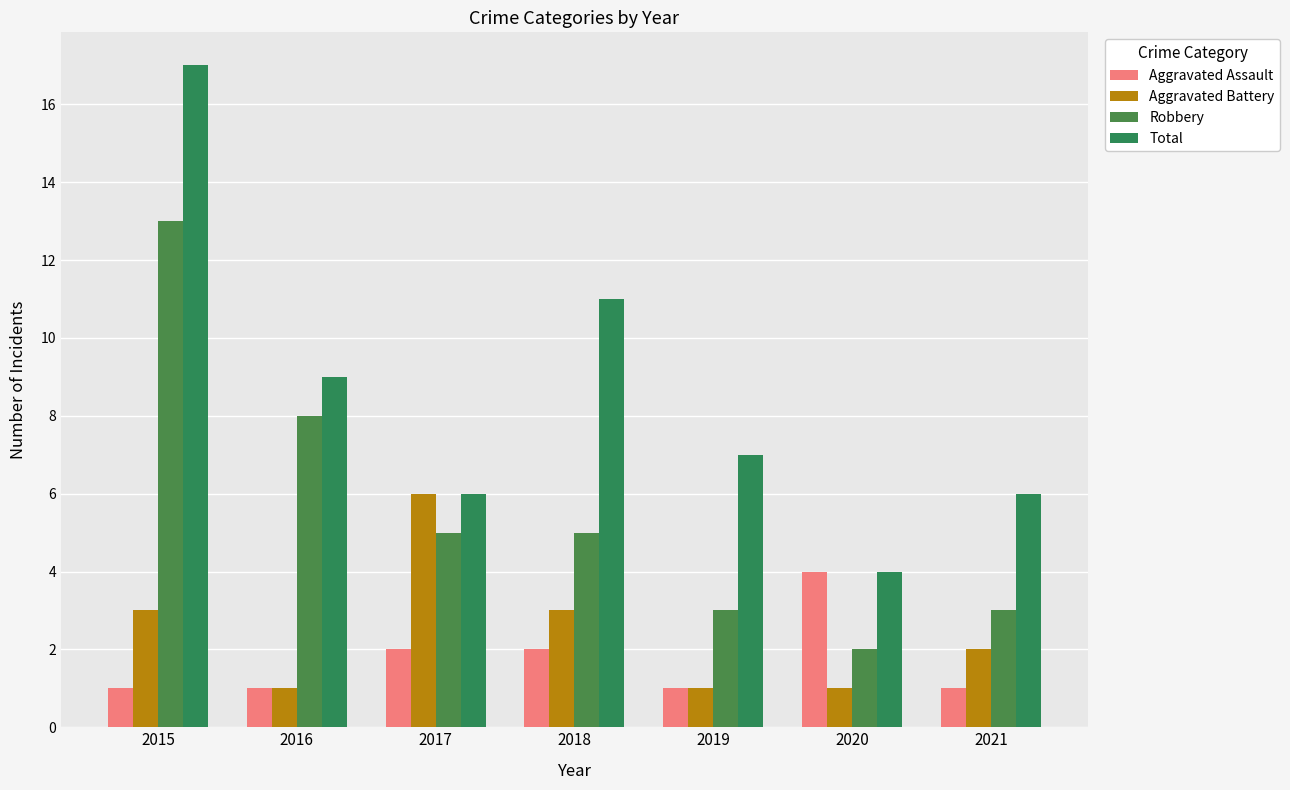

True or false: Total has a value of 9 at 2016.

True